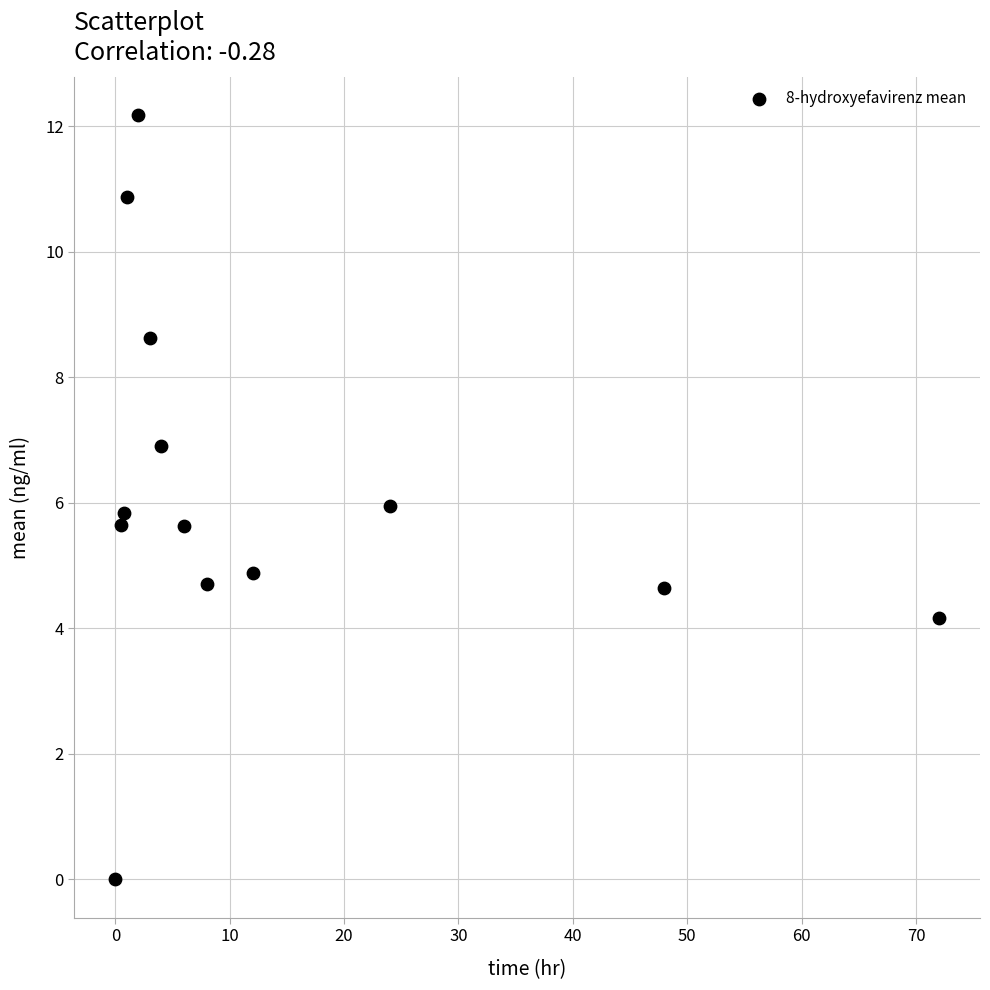

What is the range of X values (max minus min)?

72.0